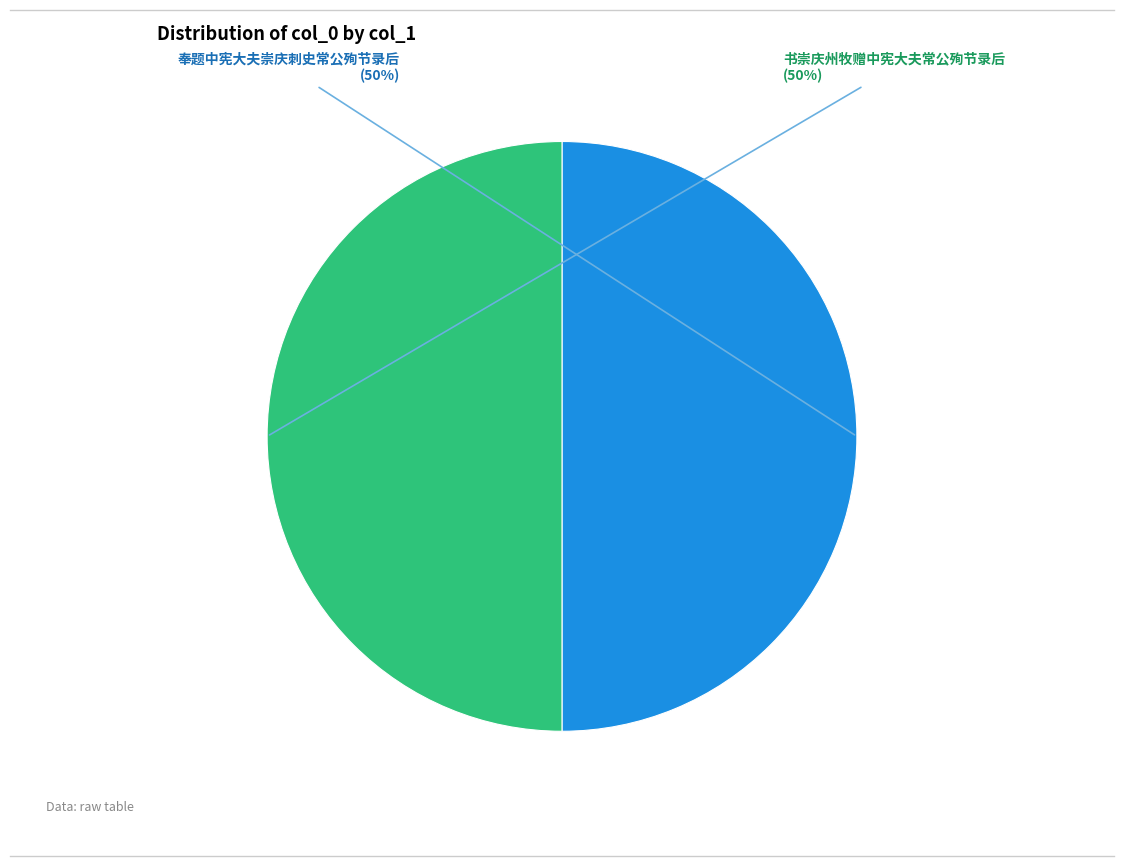

True or false: 奉题中宪大夫崇庆刺史常公殉节录后 accounts for 50% of the total.

True